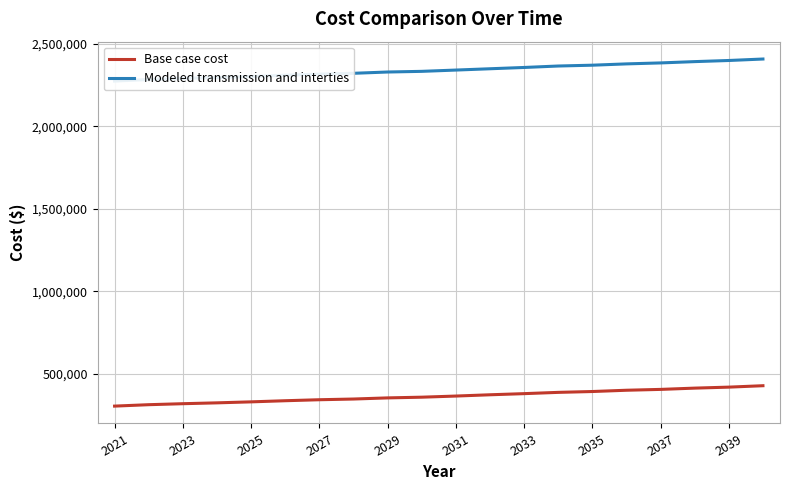

At how many categories does at least one series exceed 2017536?

20